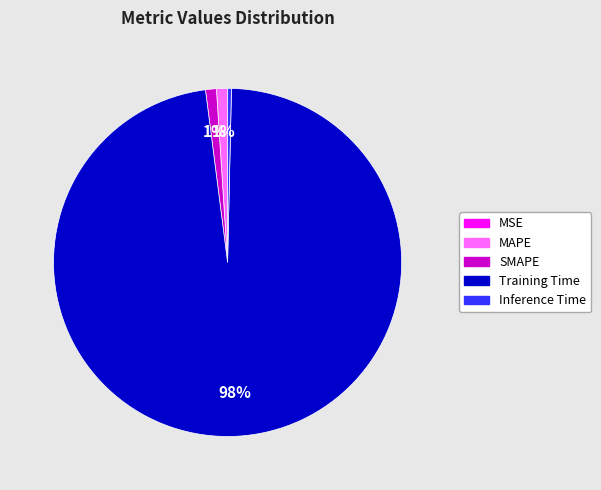

The Inference Time slice represents 0% of the pie. True or false?

True